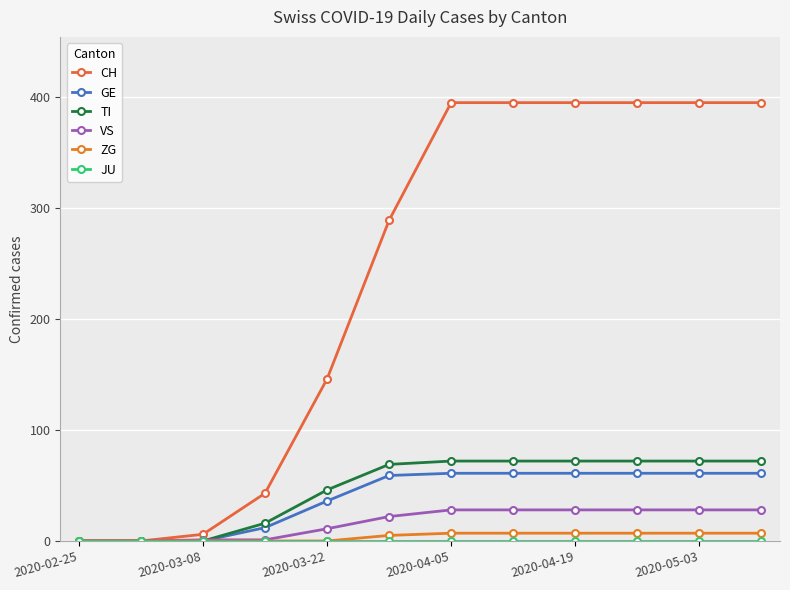

Reading right to left, list all the values displayed in this chart.

CH: 395	395	395	395	395	395	289	146	43	6	0	0
GE: 61	61	61	61	61	61	59	36	12	0	0	0
TI: 72	72	72	72	72	72	69	46	16	0	0	0
VS: 28	28	28	28	28	28	22	11	1	1	0	0
ZG: 7	7	7	7	7	7	5	0	0	0	0	0
JU: 0	0	0	0	0	0	0	0	0	0	0	0